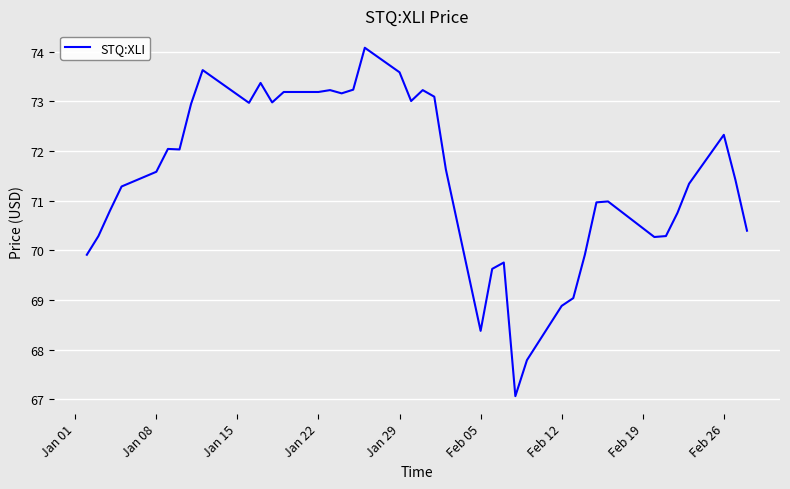

What is the maximum value shown in the chart?

74.1